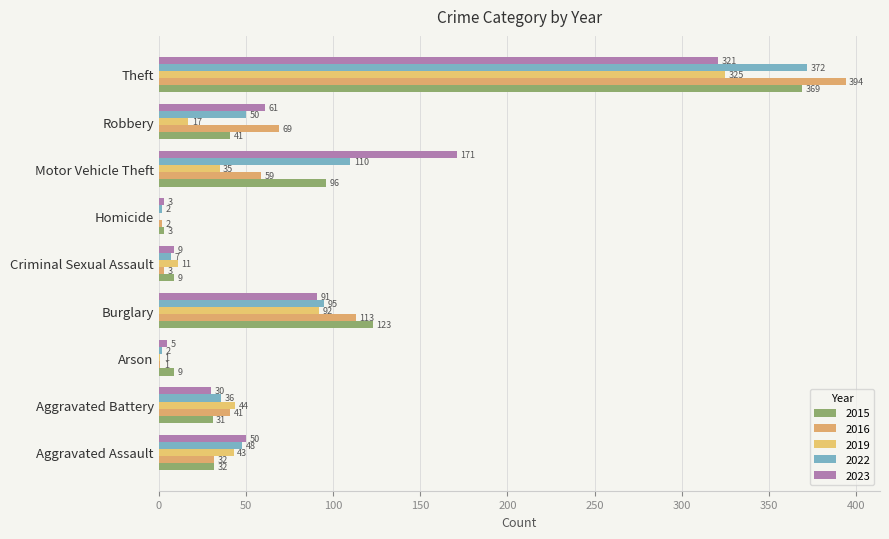

How many categories are shown in the chart?

9